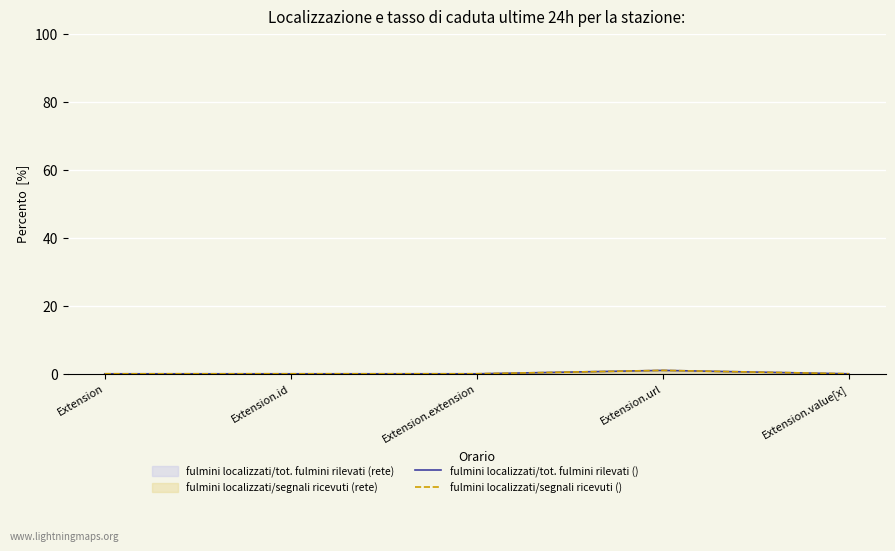

Where is fulmini localizzati/tot. fulmini rilevati () nearest to the value 0?

Extension